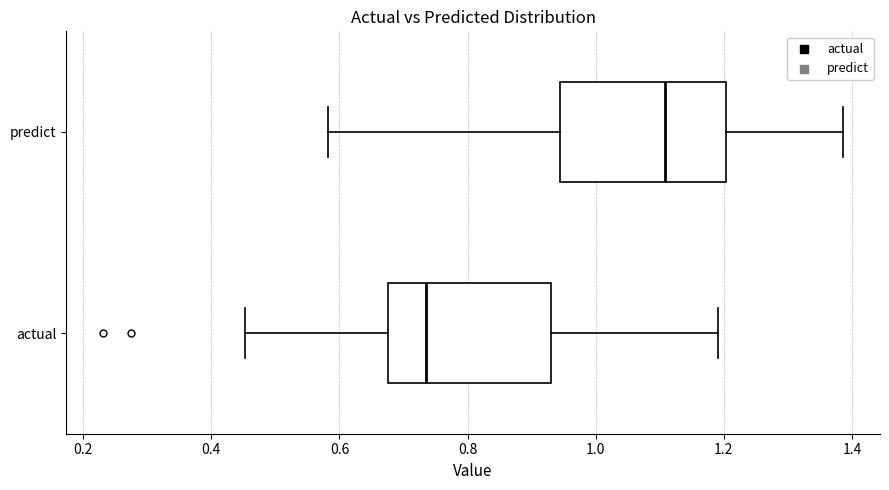

Where is the right edge of the box for predict on the x-axis? The values are not printed on the chart, so give them approximately, as read against the axis.

1.20